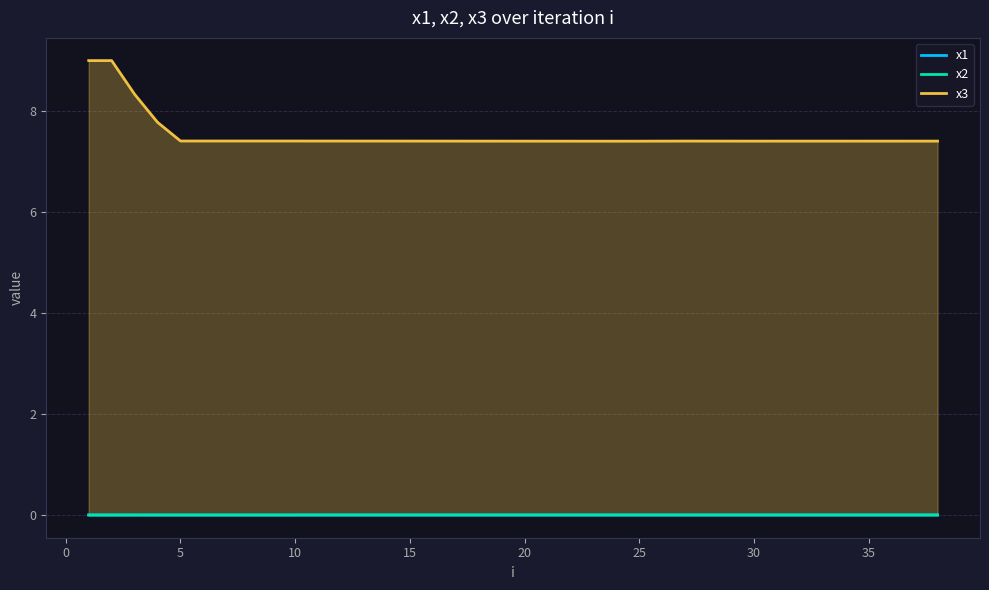

What is the sum of all x3 values?

152.6